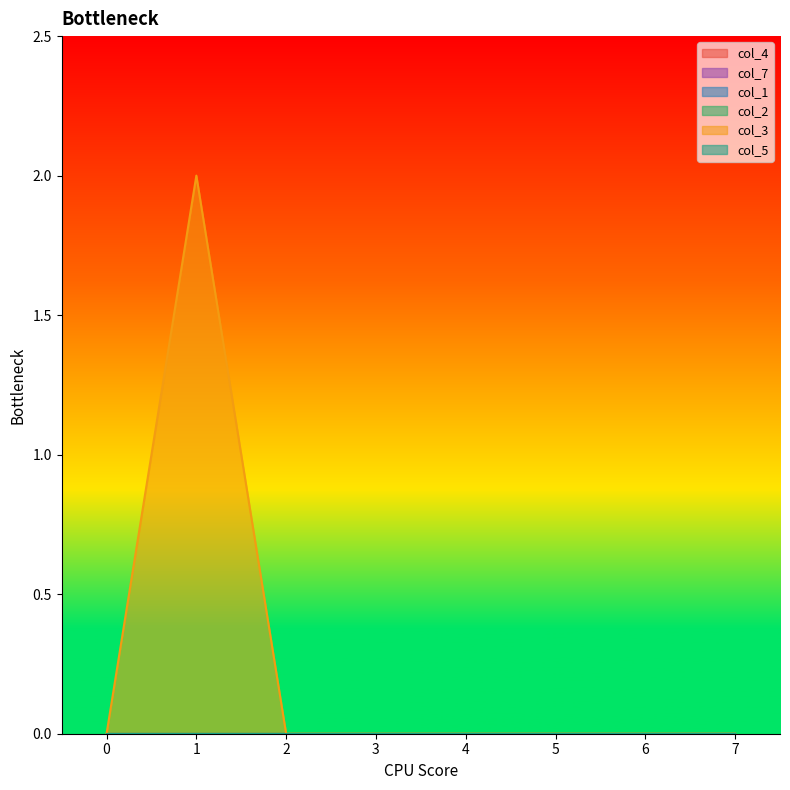

The col_3 series shows 1 at 5. True or false?

False